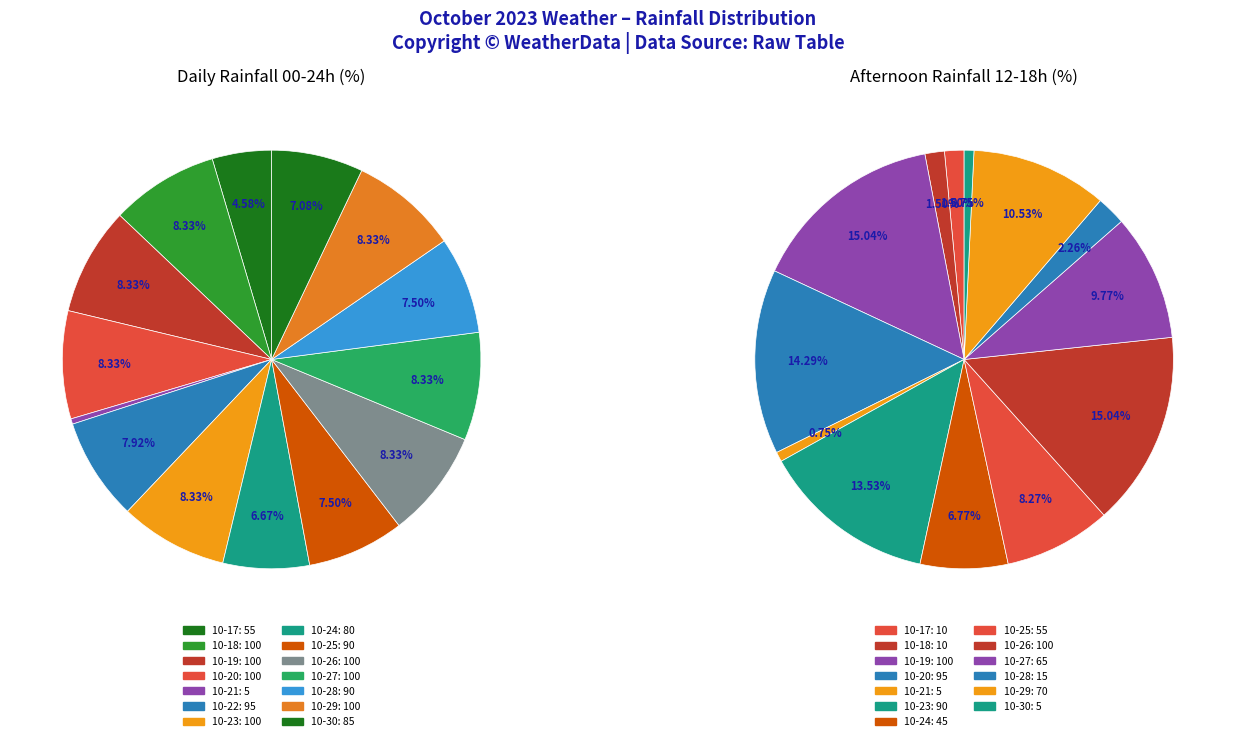

To the nearest percent, what is the combined percentage of 2023-10-25 and 2023-10-26?

16%